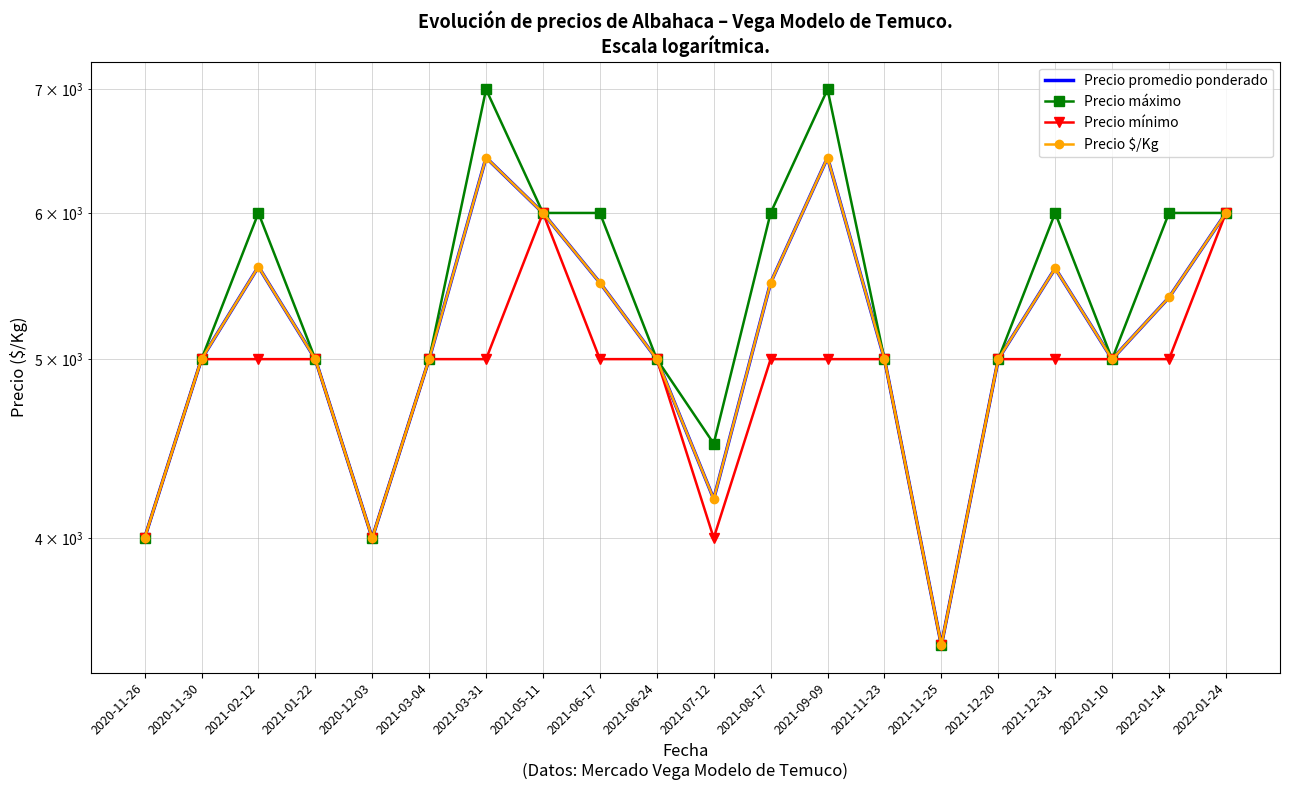

Where does the Precio máximo series first go above 5000?

2021-02-12